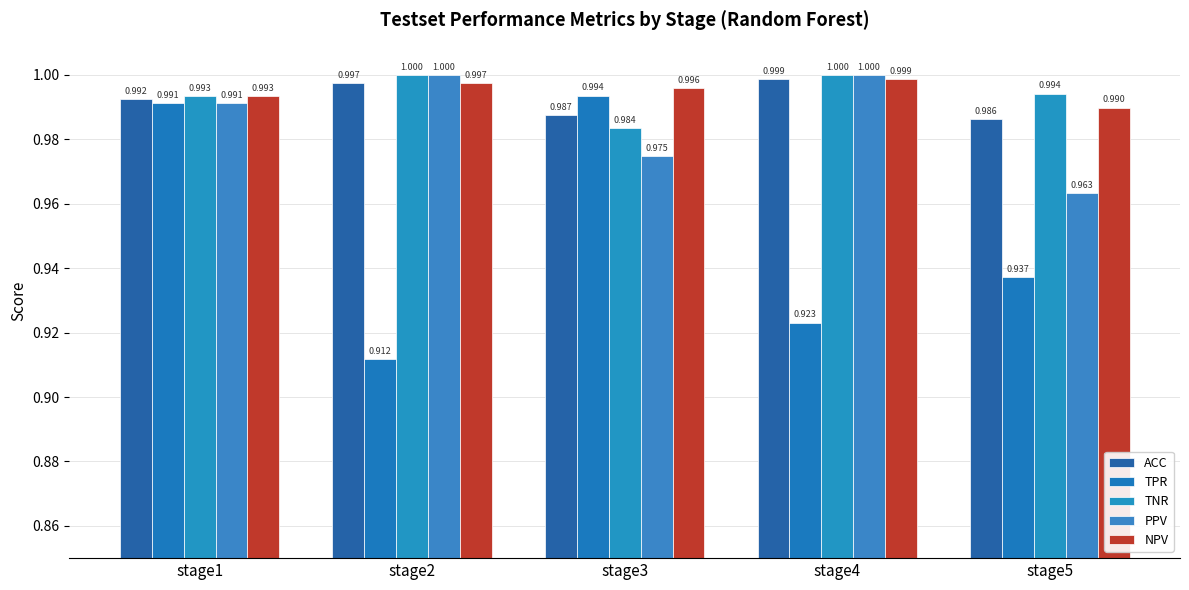

At which category does the chart reach its peak across all series?

stage2